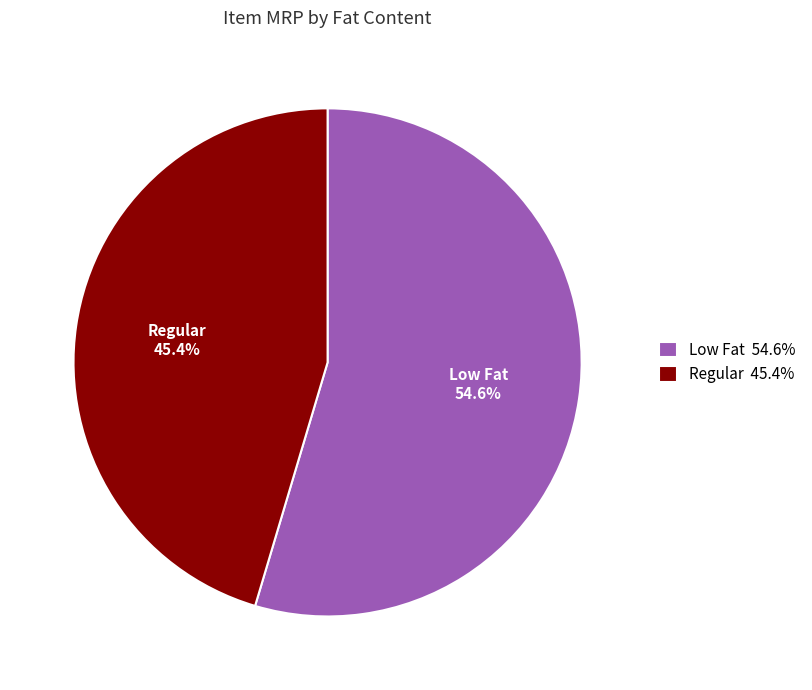

Is there any slice that represents more than half of the pie?

Yes